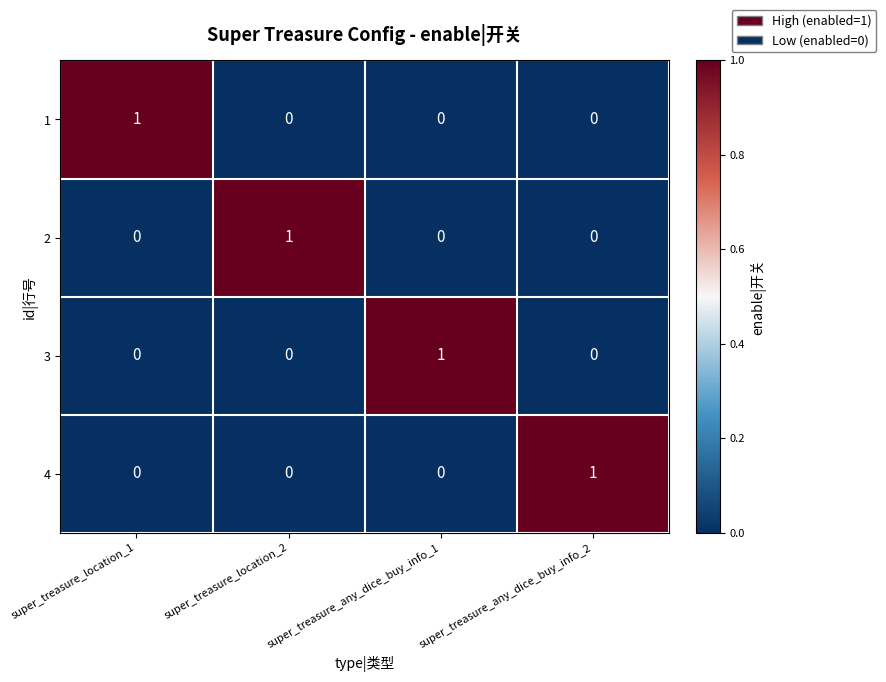

What is the total value across all series at super_treasure_location_2?

1